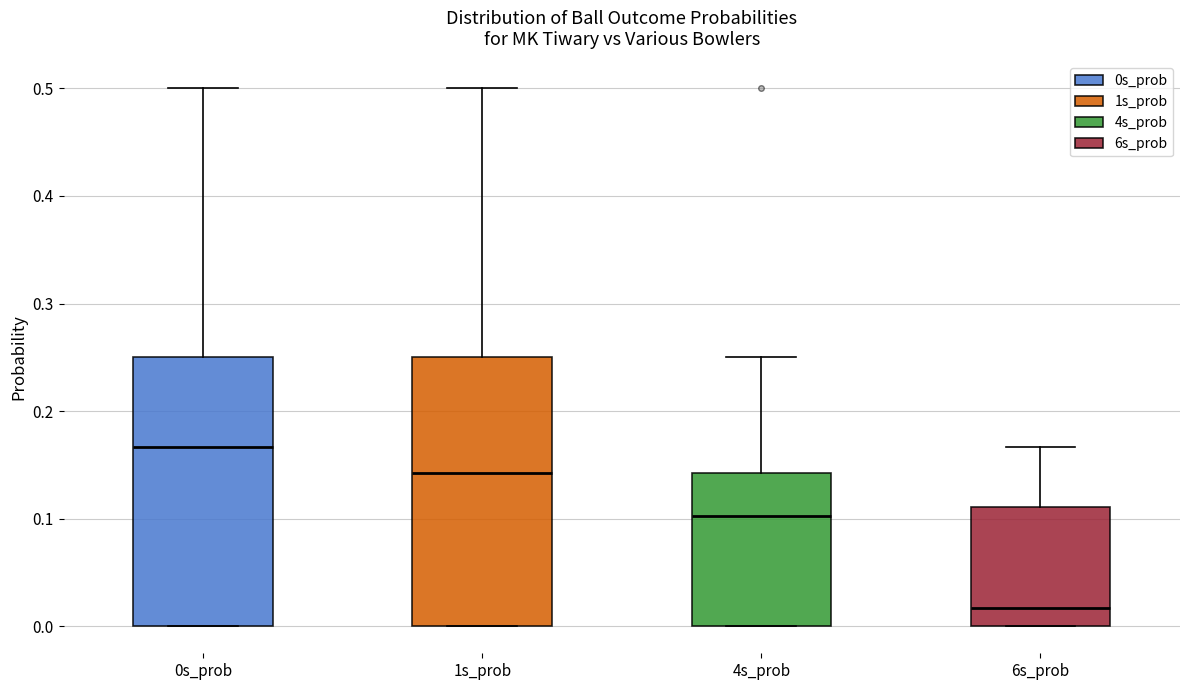

Where is the lower edge of the box for 1s_prob on the y-axis? The values are not printed on the chart, so give them approximately, as read against the axis.

0.00